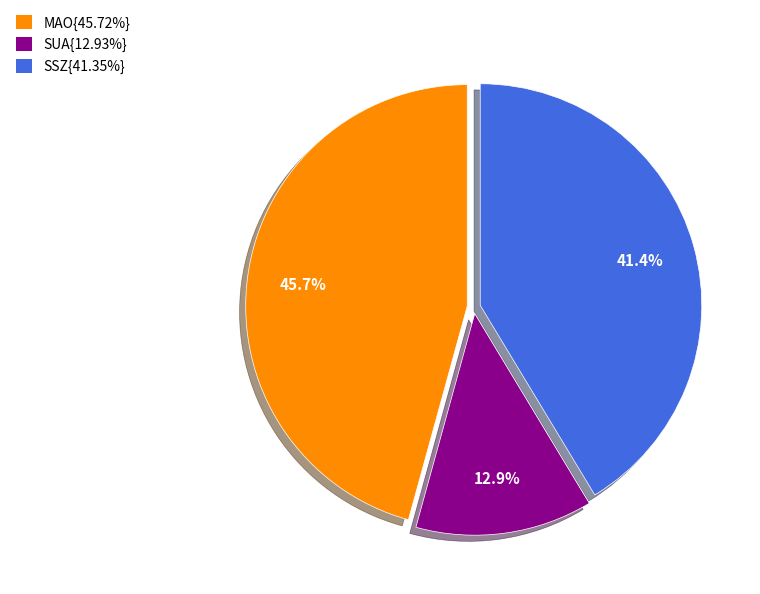

What portion of the pie excludes MAO{45.72%}?

54.3%